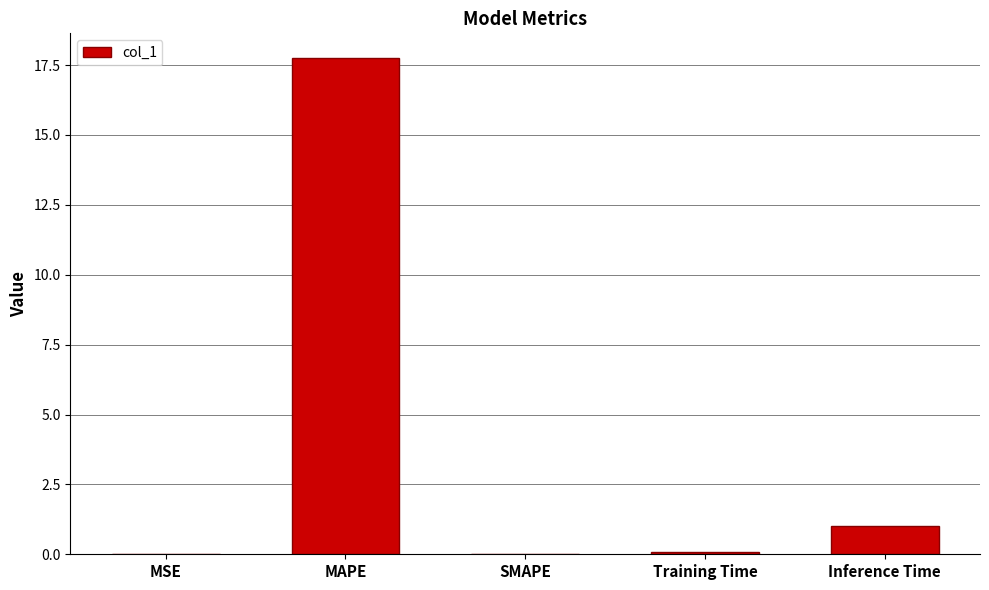

Approximately how many times larger is the value at MAPE compared to Inference Time?

17.4